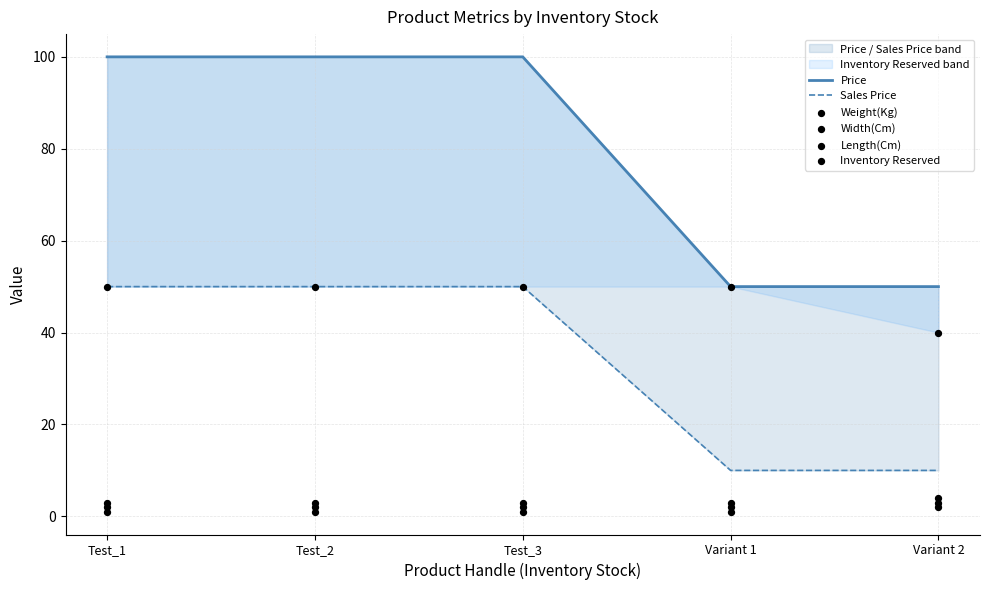

At which category is the sum across all series the highest?

Test_1